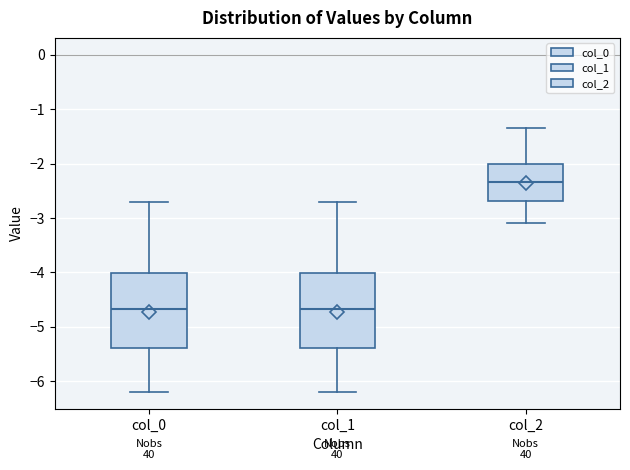

Reading left to right, read every box against the y-axis: the position of its median line, the range the box covers, and the ends of its whiskers. The values are not printed on the chart, so give them approximately, as read against the axis.

col_0: median -4.7, box -5.4 to -4.0, whiskers -6.2 to -2.7
col_1: median -4.7, box -5.4 to -4.0, whiskers -6.2 to -2.7
col_2: median -2.3, box -2.7 to -2.0, whiskers -3.1 to -1.4